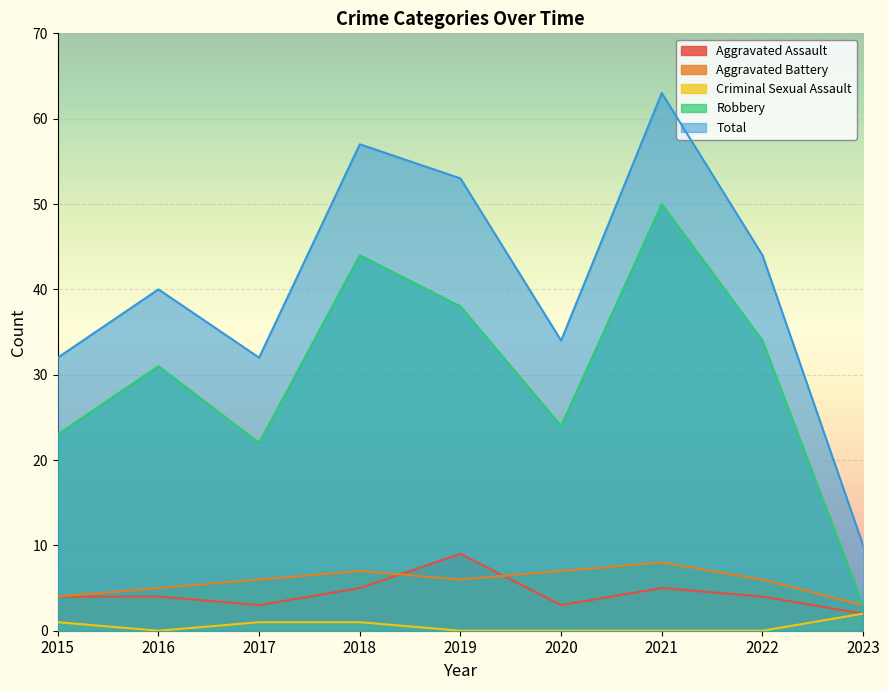

At which label does Aggravated Battery first exceed 6?

2018